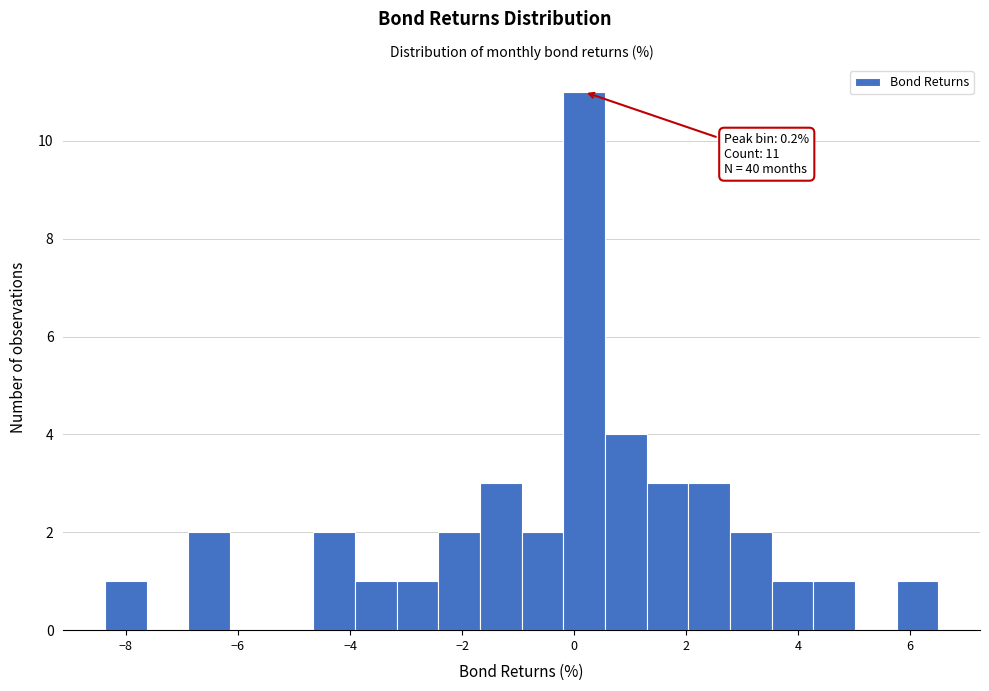

Read against the x-axis, roughly where is the centre of the tallest bar?

0.2